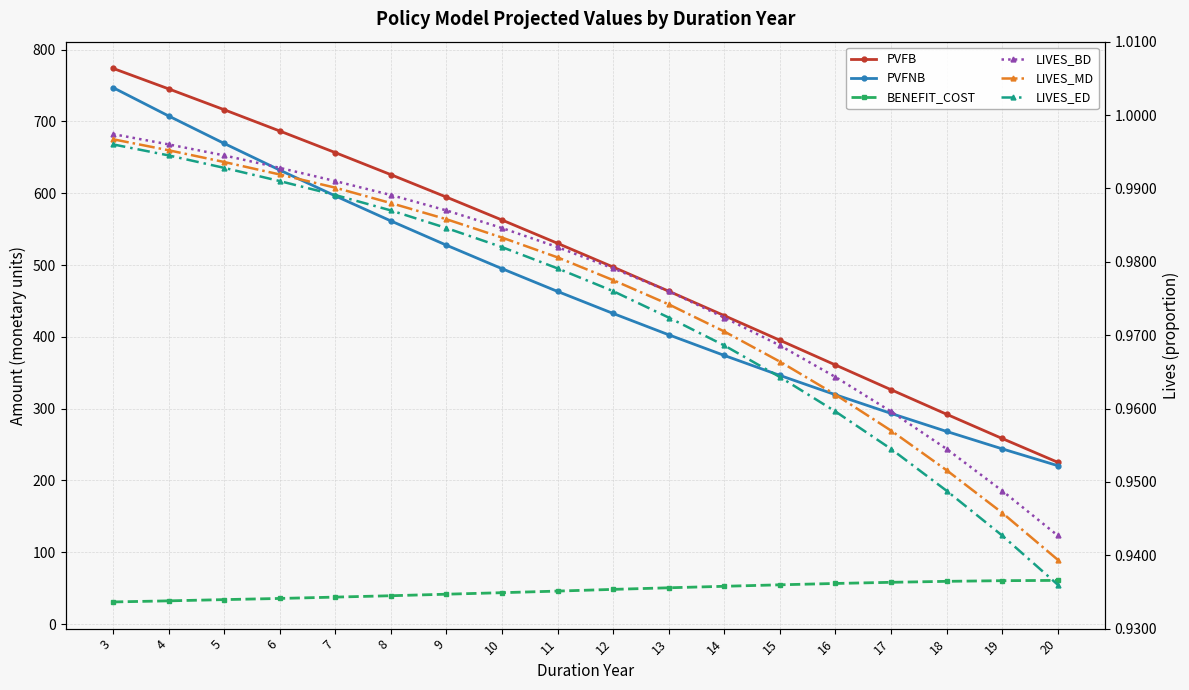

True or false: LIVES_BD has a value of 1.0 at 3.

True